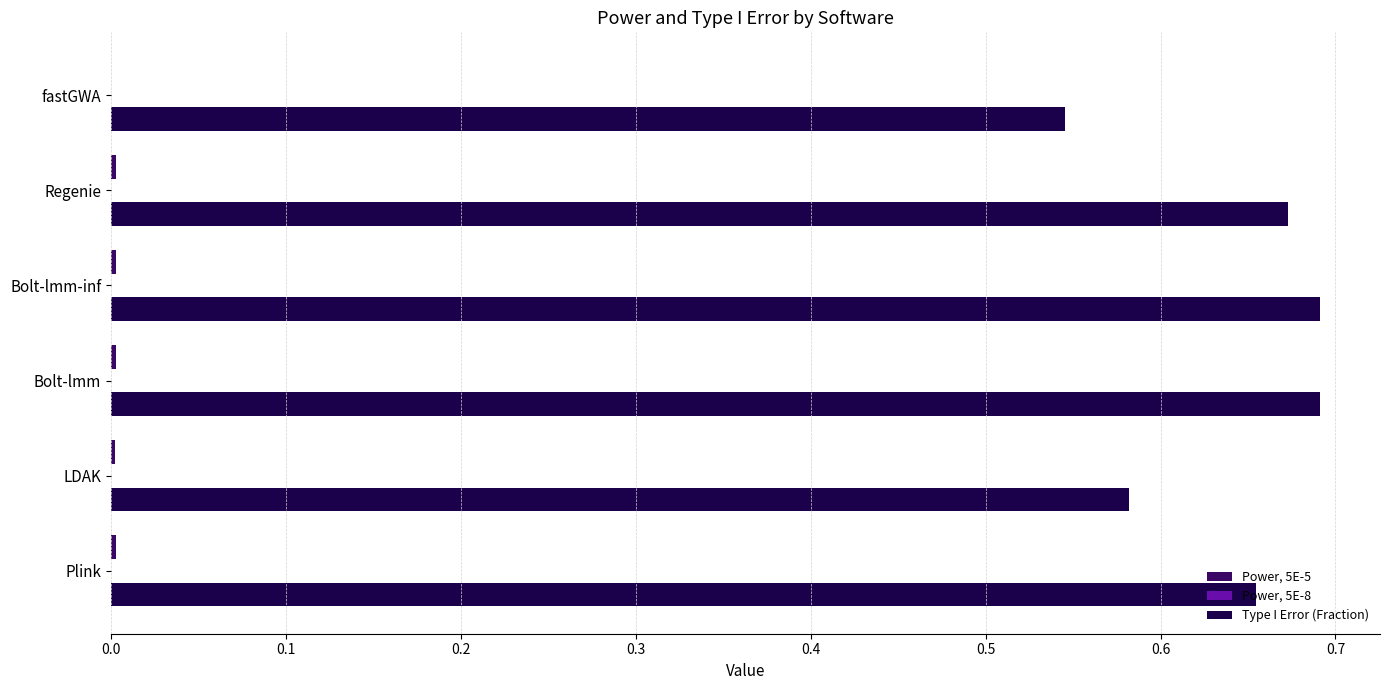

Count the Type I Error (Fraction) values in the range 0 to 1.

6